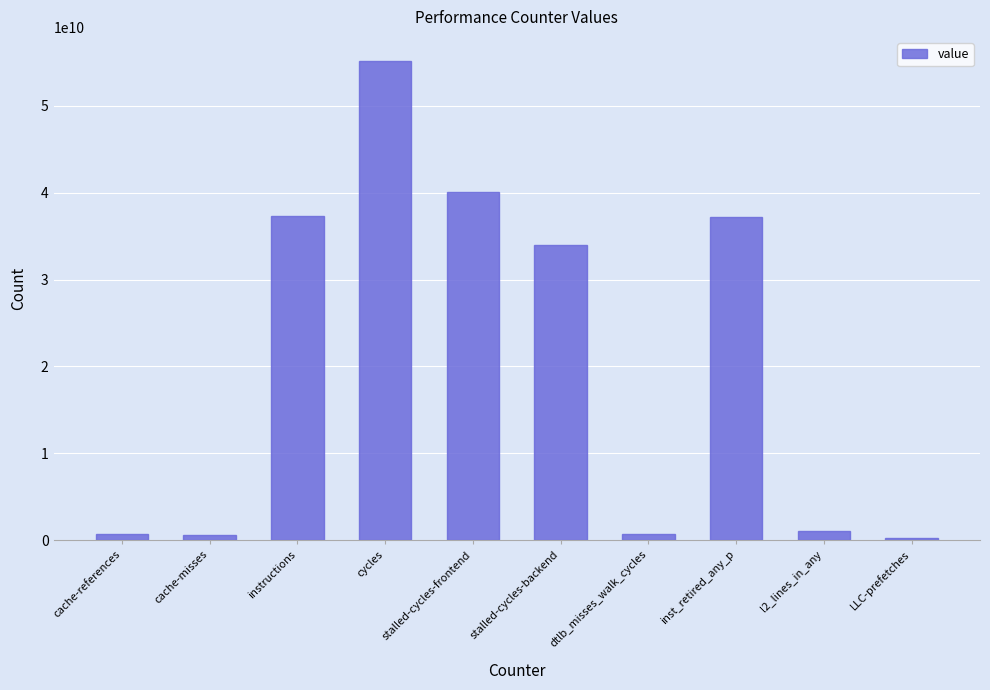

Is it true that the value at stalled-cycles-frontend is 40034672935?

True